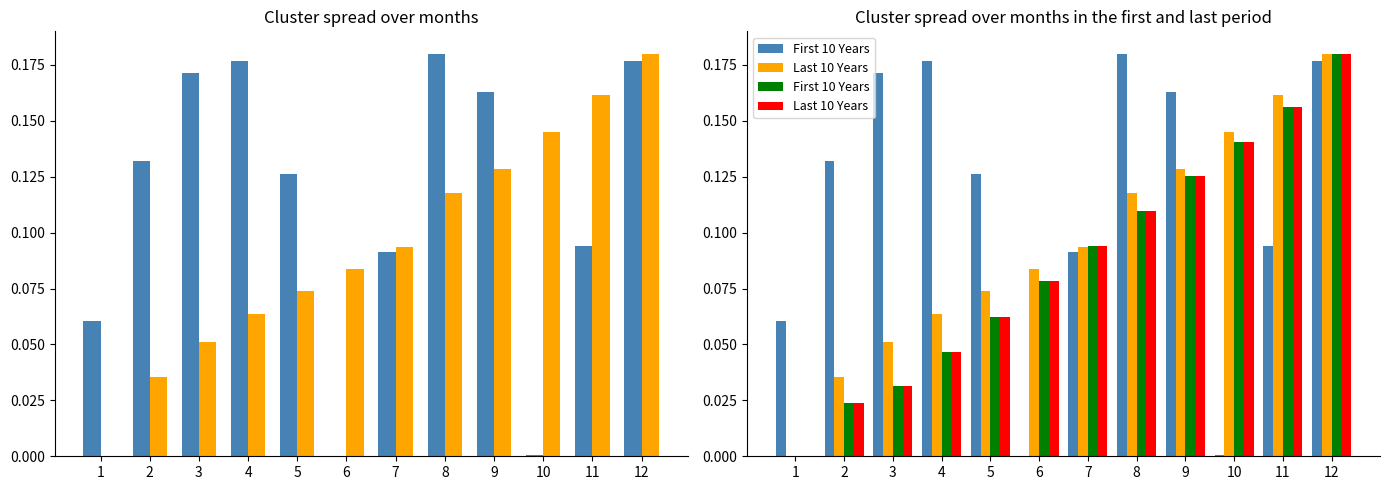

What is the difference between the maximum and minimum values in the Last 10 Years series?

0.2